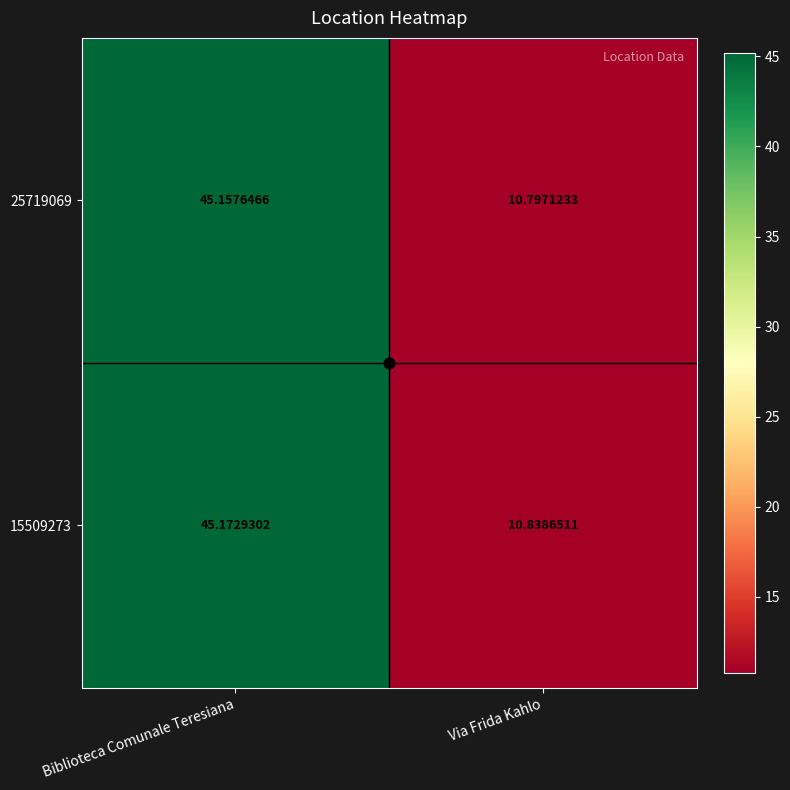

List the series in order of their overall mean, lowest first.

25719069, 15509273